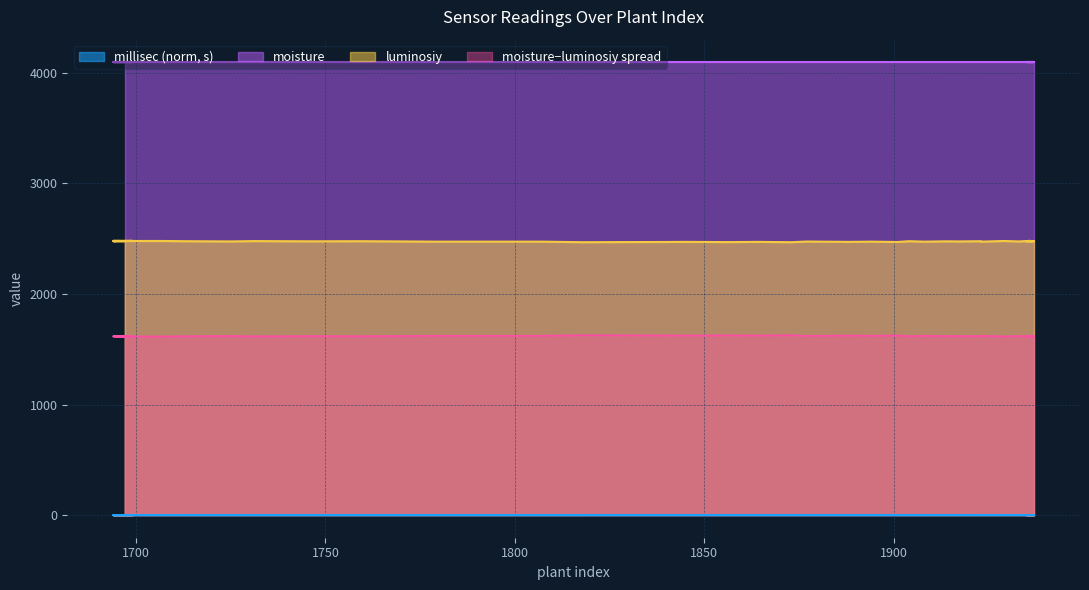

What is the average value of the luminosiy series?

2474.9